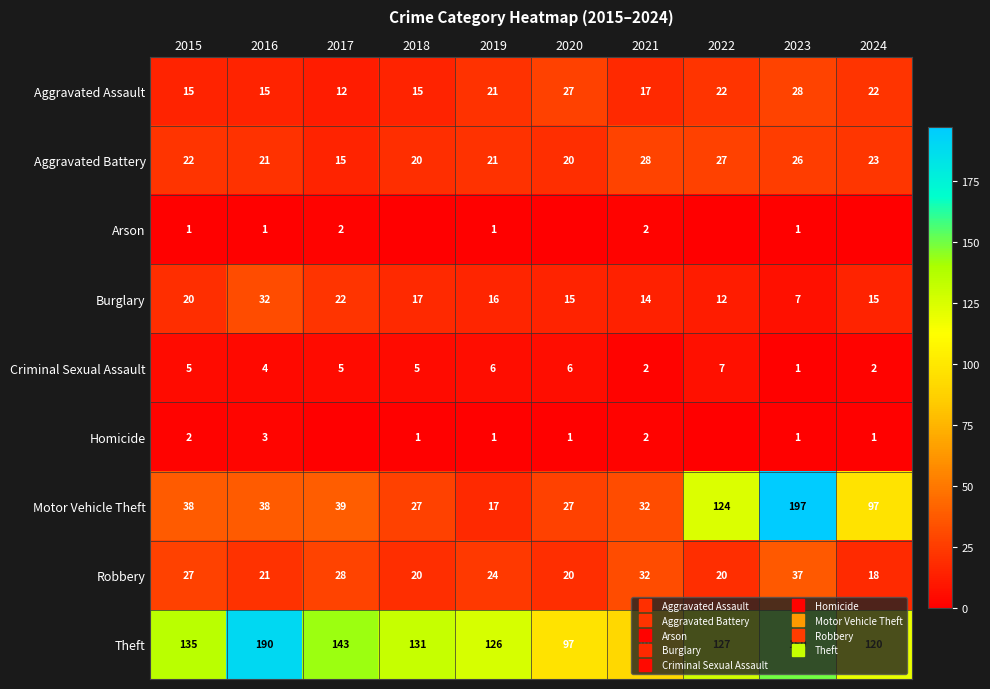

Where is Homicide nearest to the value 1?

2018